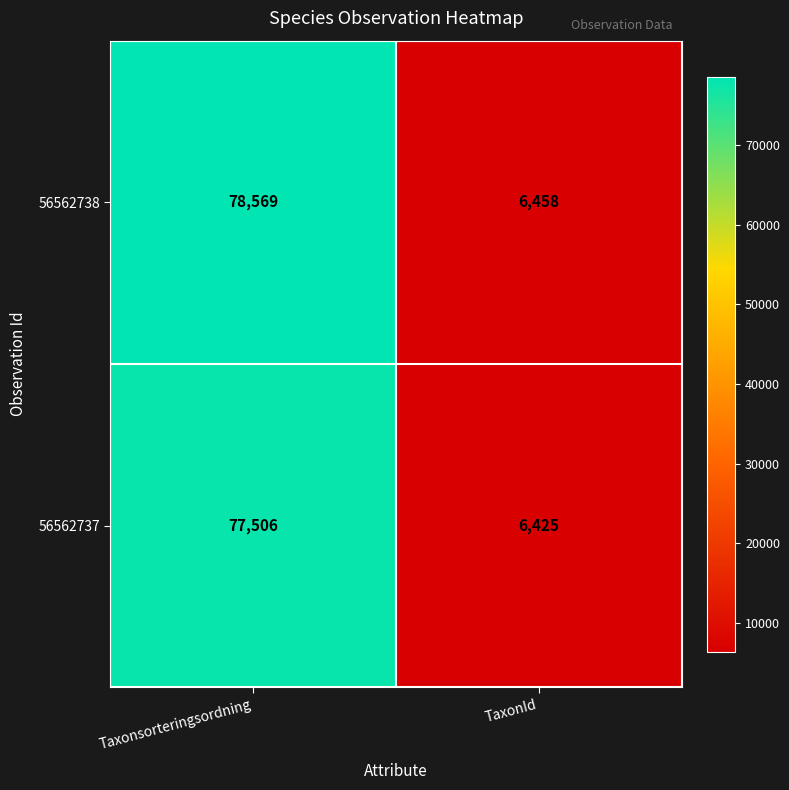

The 56562738 series shows 78569 at Taxonsorteringsordning. True or false?

True